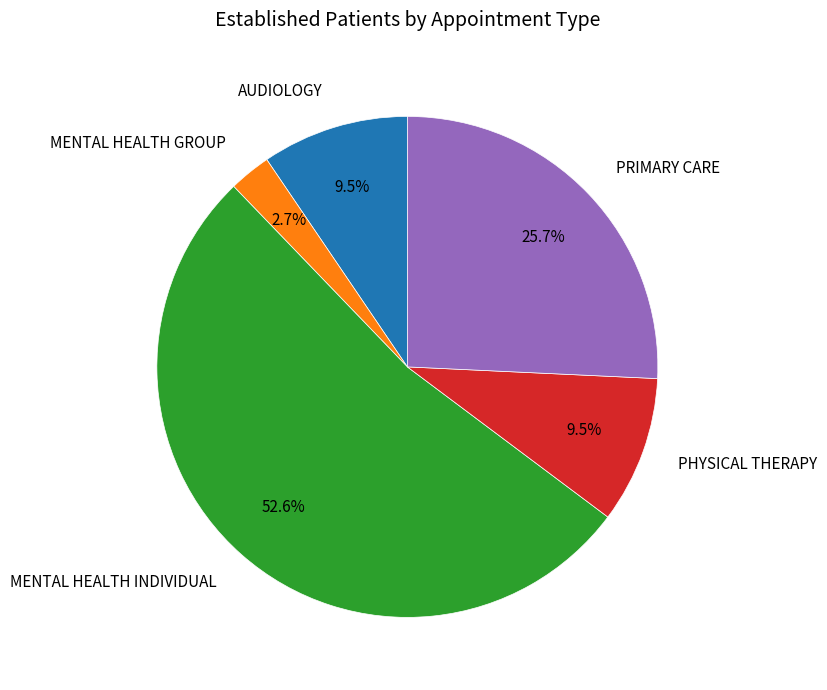

Between AUDIOLOGY and PRIMARY CARE, which is larger?

PRIMARY CARE